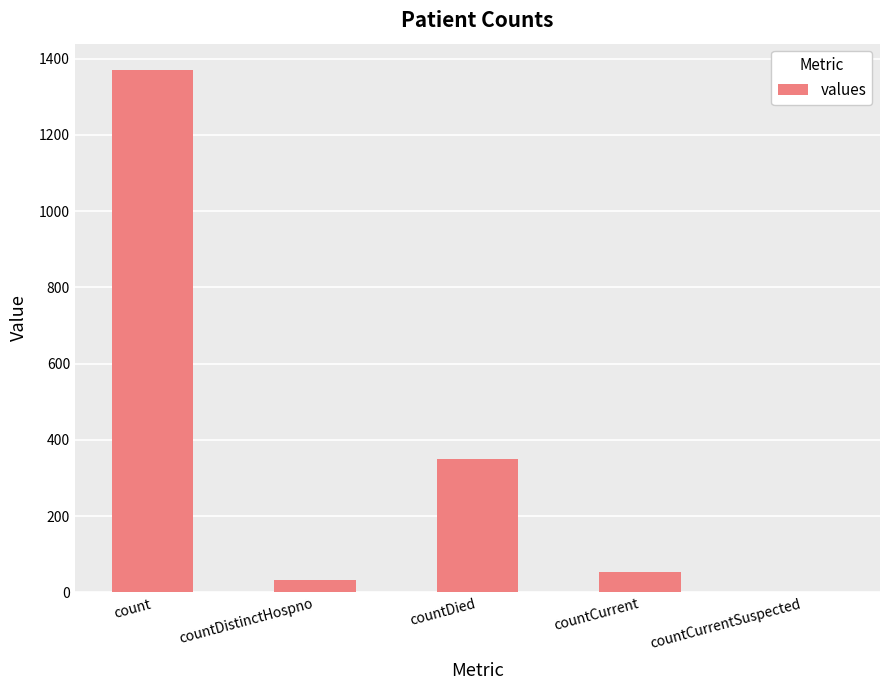

How many categories are shown in the chart?

5